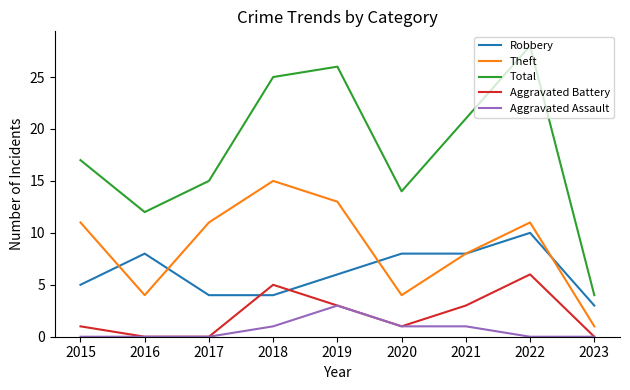

At which category does Aggravated Battery reach its first local peak?

2018